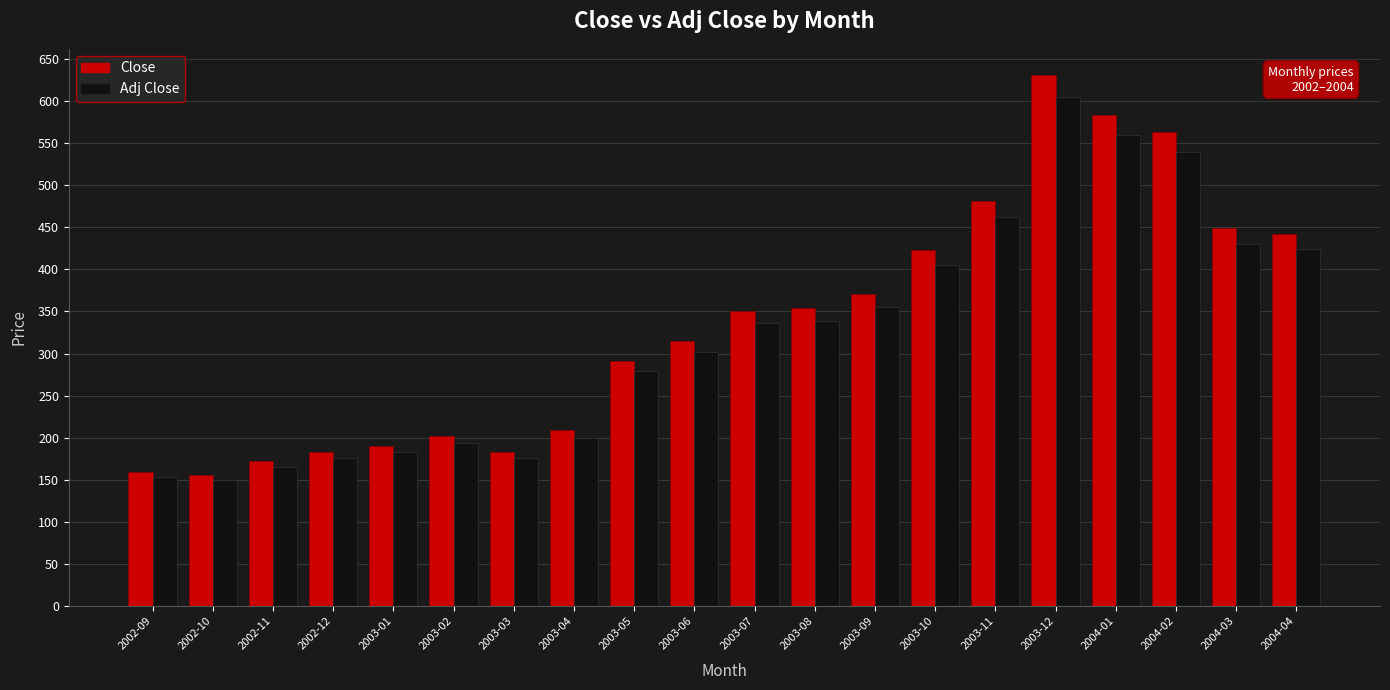

The value of Adj Close at 2003-11 is 461.8. True or false?

True